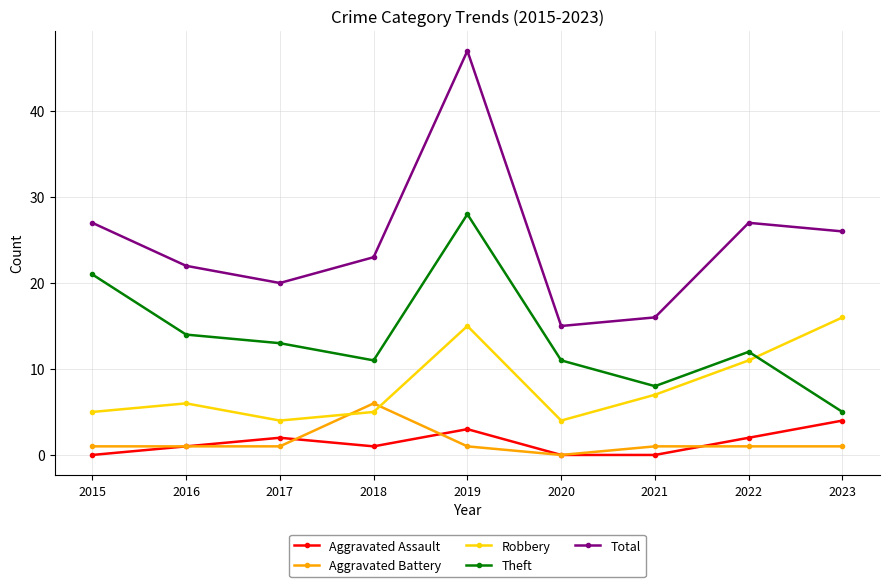

What is the value of the Total point at the 8th from the left?

27